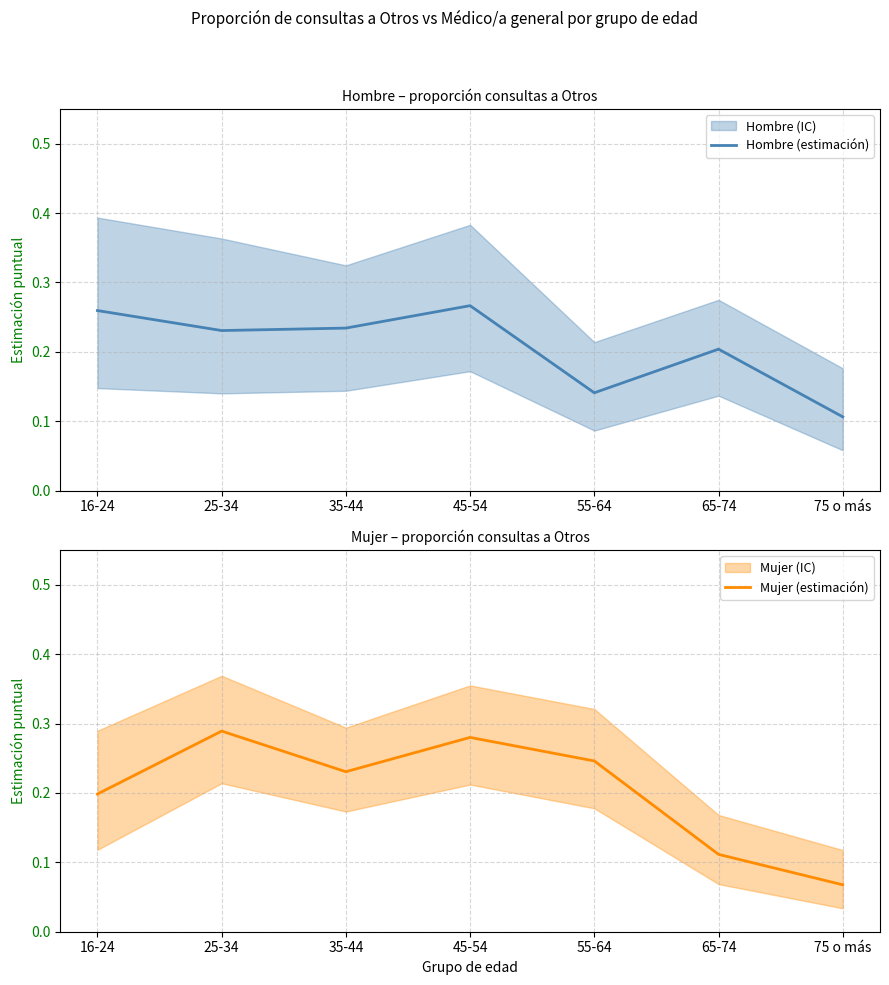

Count the Hombre (estimación) values in the range 0 to 1.

7